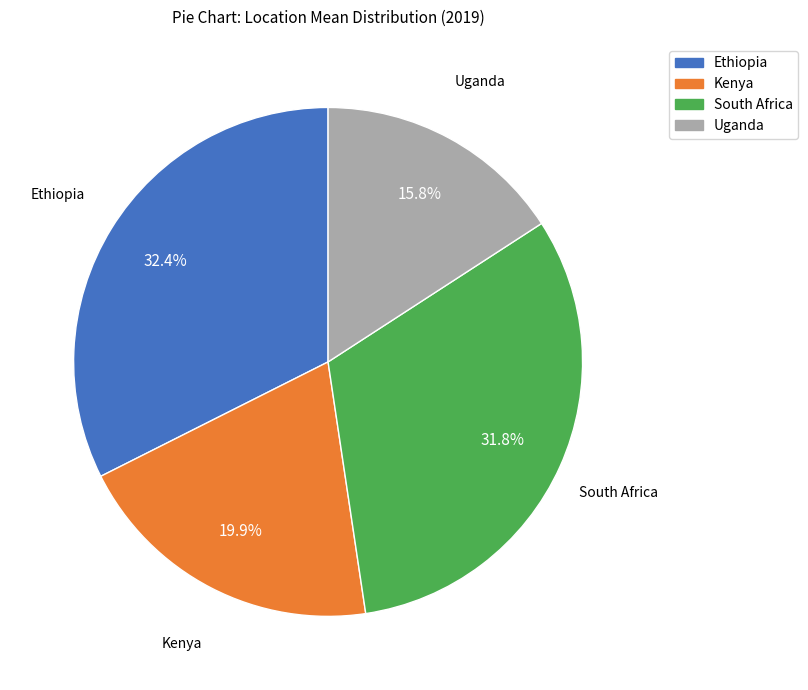

True or false: Ethiopia accounts for 32% of the total.

True